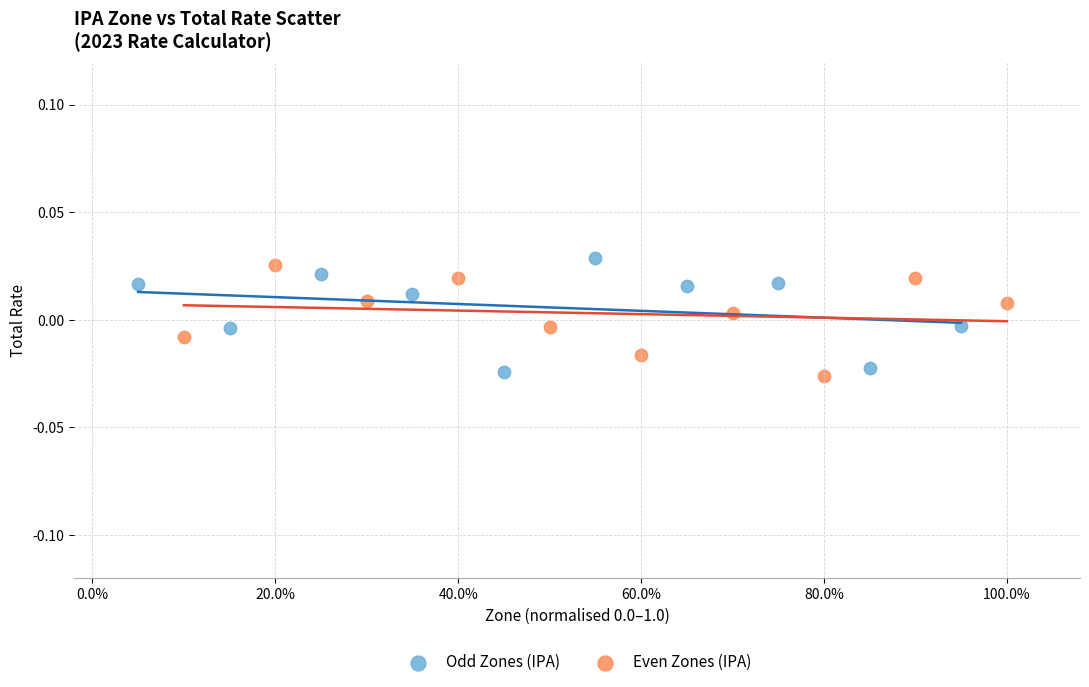

Which series contains the highest Y value?

Odd Zones (IPA)